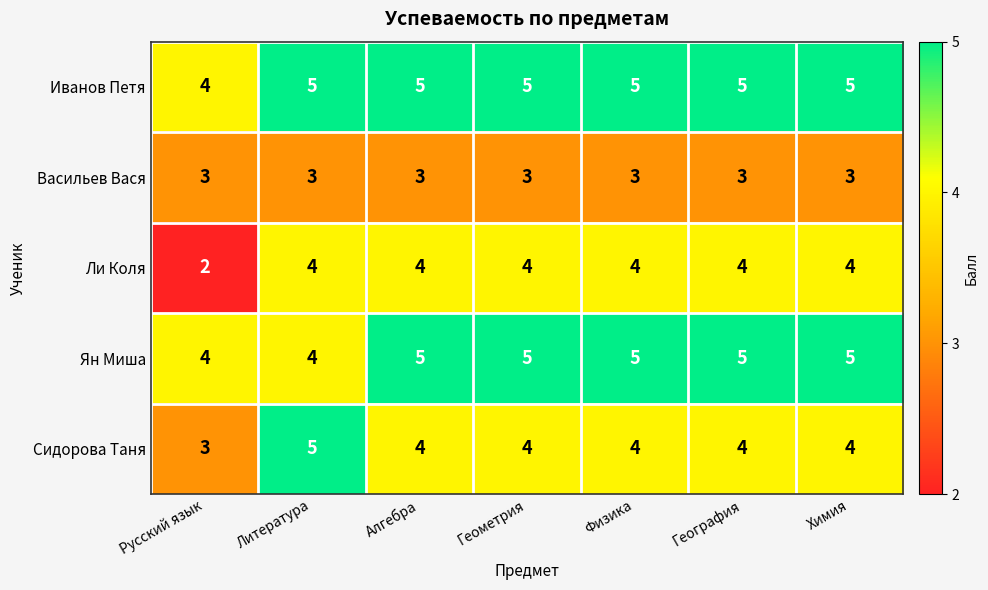

Is it true that Ян Миша equals 5 at Физика?

True